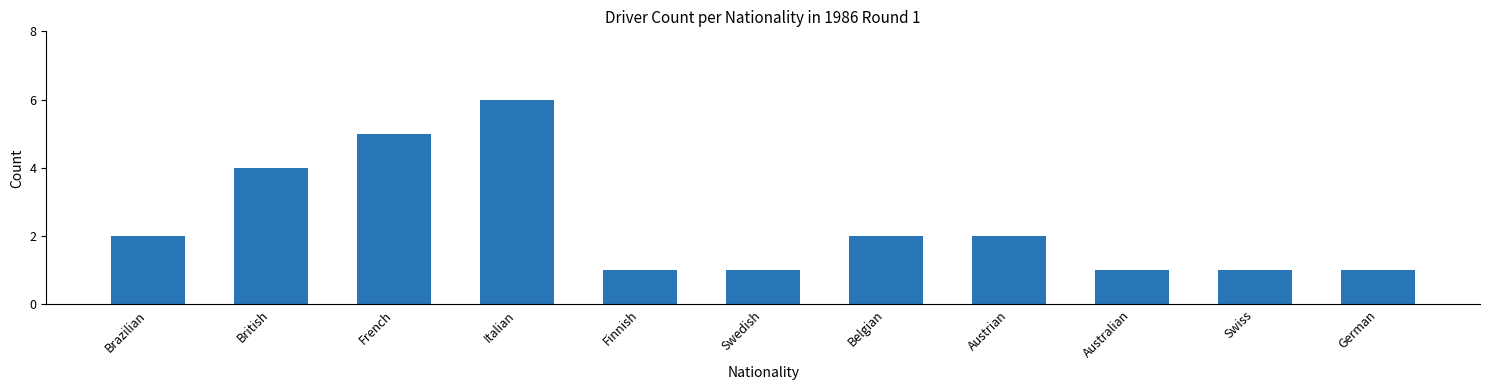

What is the sum of all values?

26